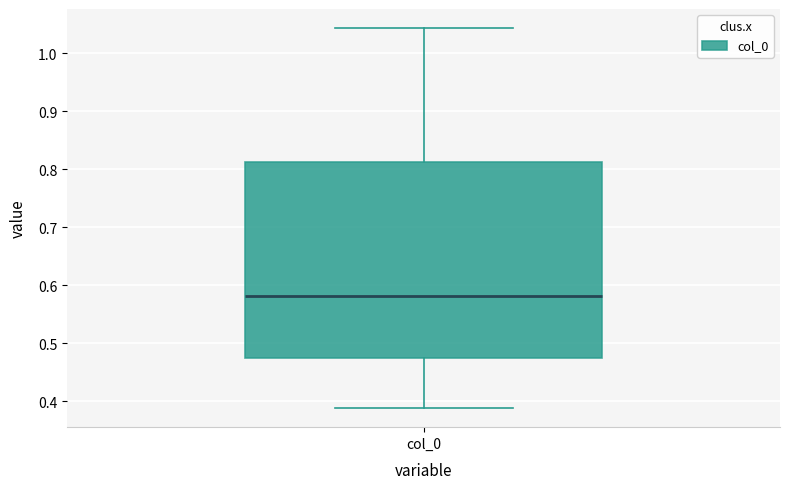

Transcribe this box plot: give where the median line is, the range the box spans, and where the two whiskers end, as read against the y-axis. The values are not printed on the chart, so give them approximately, as read against the axis.

median 0.58, box 0.47 to 0.81, whiskers 0.39 to 1.04